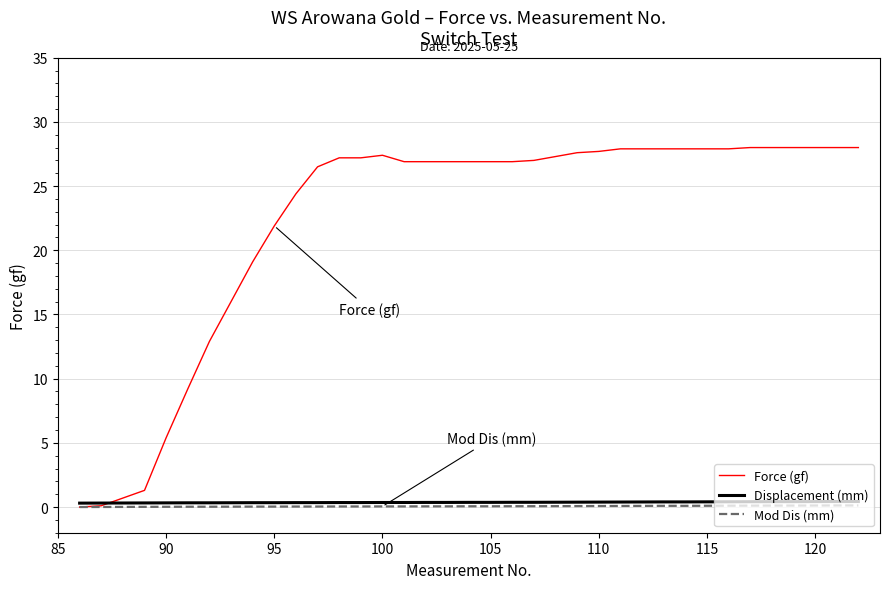

Which series has the largest total across all categories?

Force (gf)